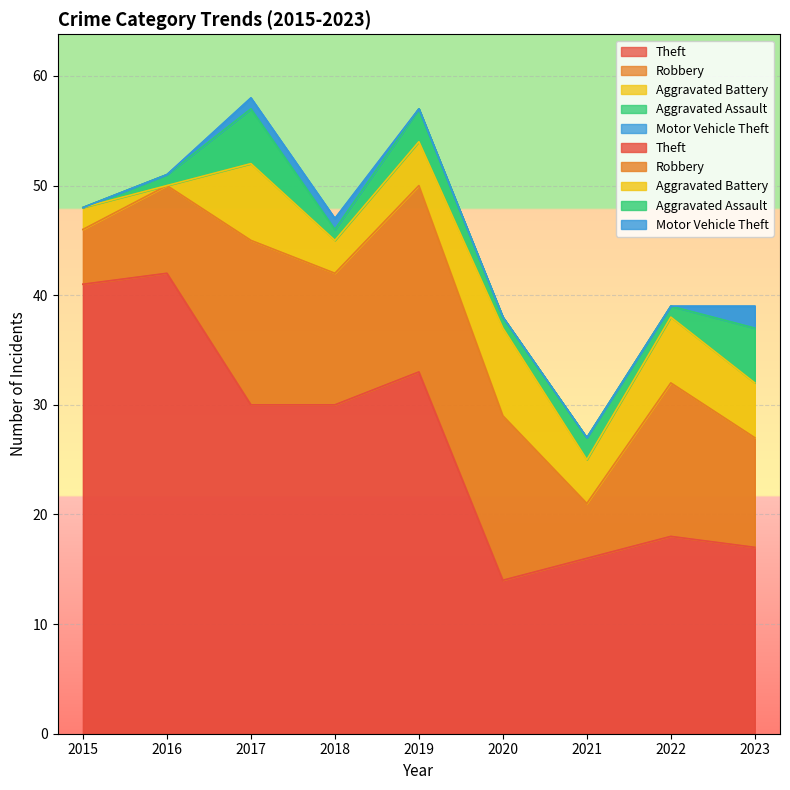

True or false: Aggravated Battery and Theft intersect in this chart.

False